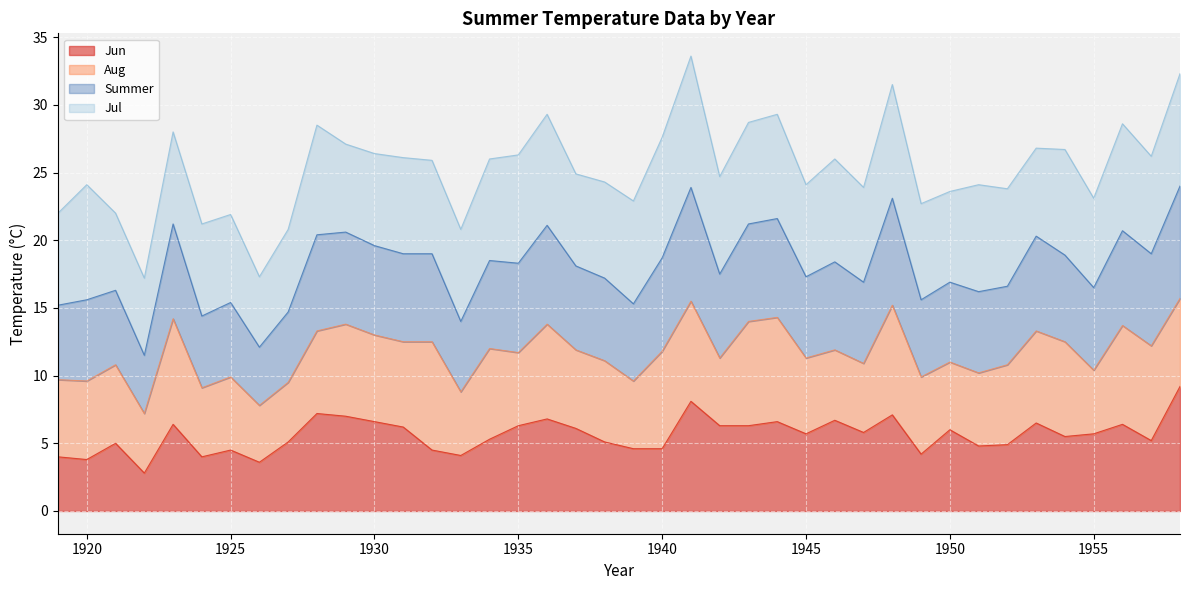

What is the lowest value of the Jun series?

2.8